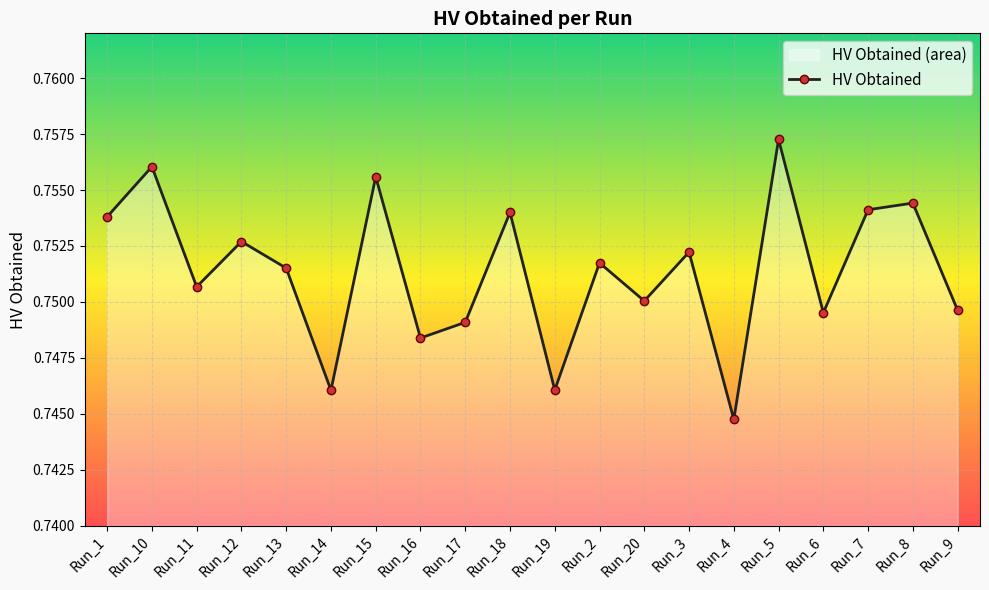

What position from the left is Run_18?

10